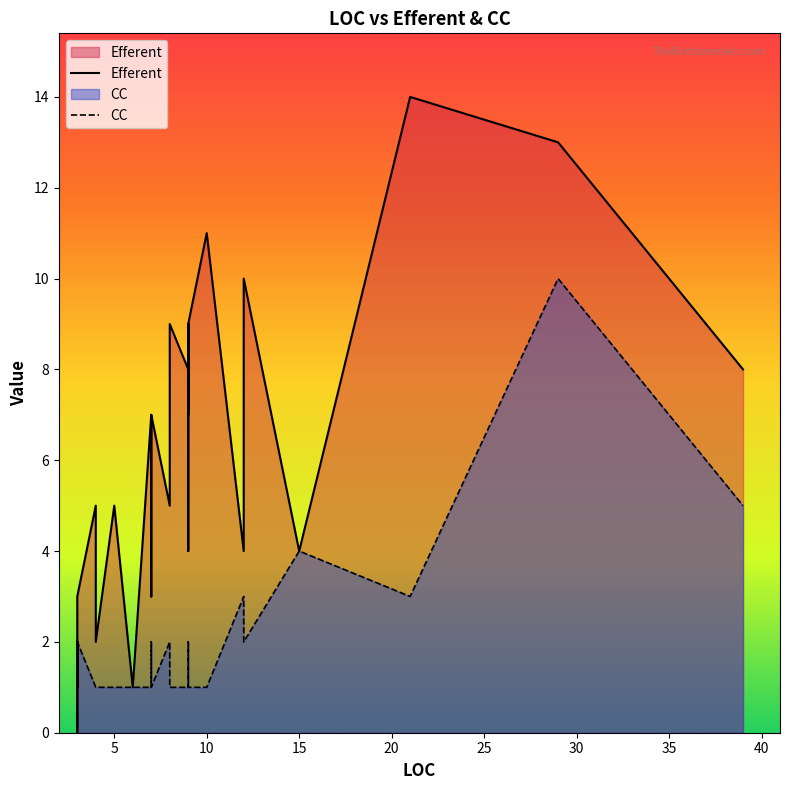

The value of CC at 34 is 2. True or false?

False